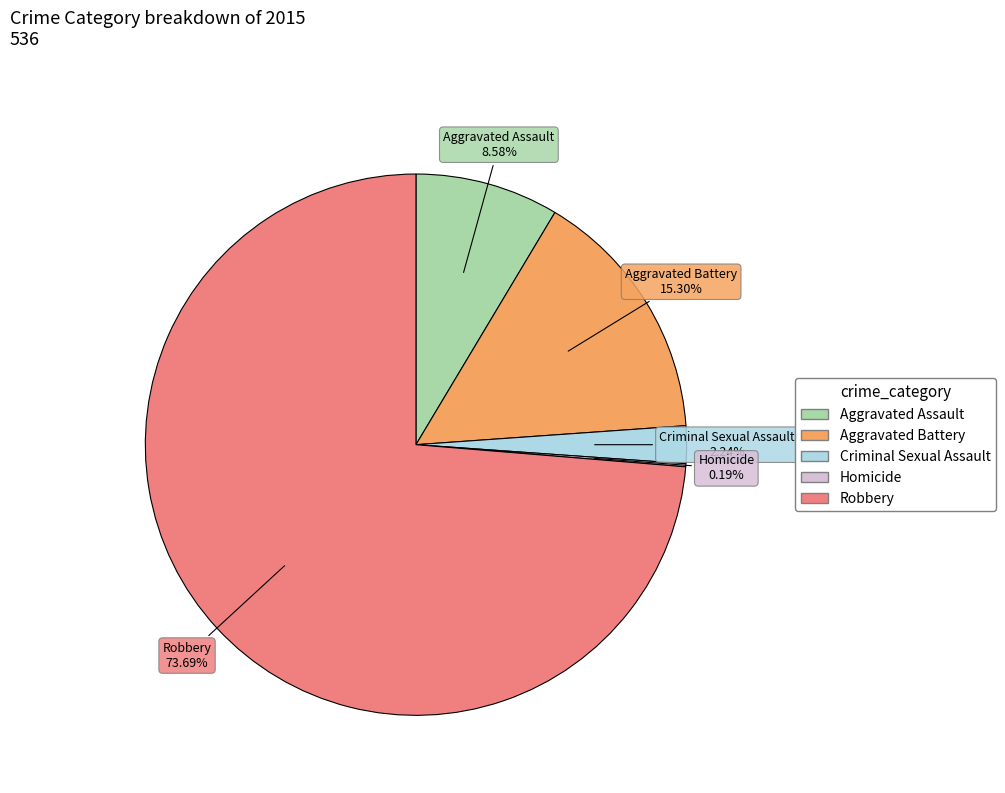

The Robbery slice represents 74% of the pie. True or false?

True